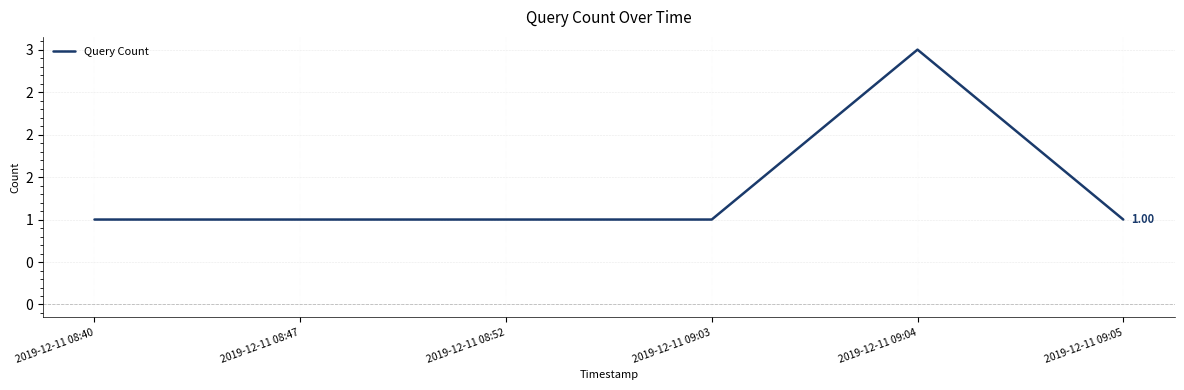

Does the chart display data point markers on the line(s)?

No